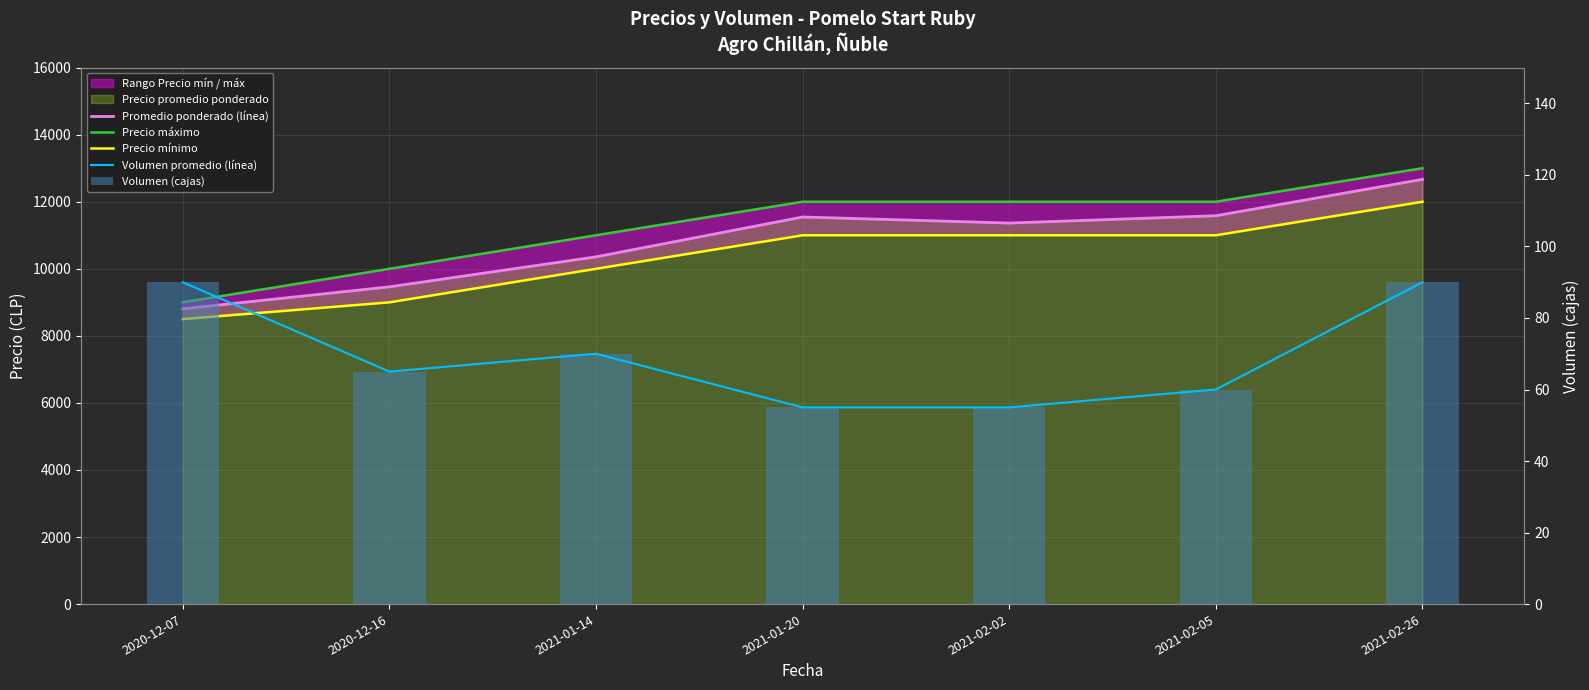

Reading left to right, list all the values displayed in this chart.

Promedio ponderado (línea): 8806	9462	10357	11545	11364	11583	12667
Precio máximo: 9000	10000	11000	12000	12000	12000	13000
Precio mínimo: 8500	9000	10000	11000	11000	11000	12000
Volumen promedio (línea): 90	65	70	55	55	60	90
Volumen (cajas): 90	65	70	55	55	60	90